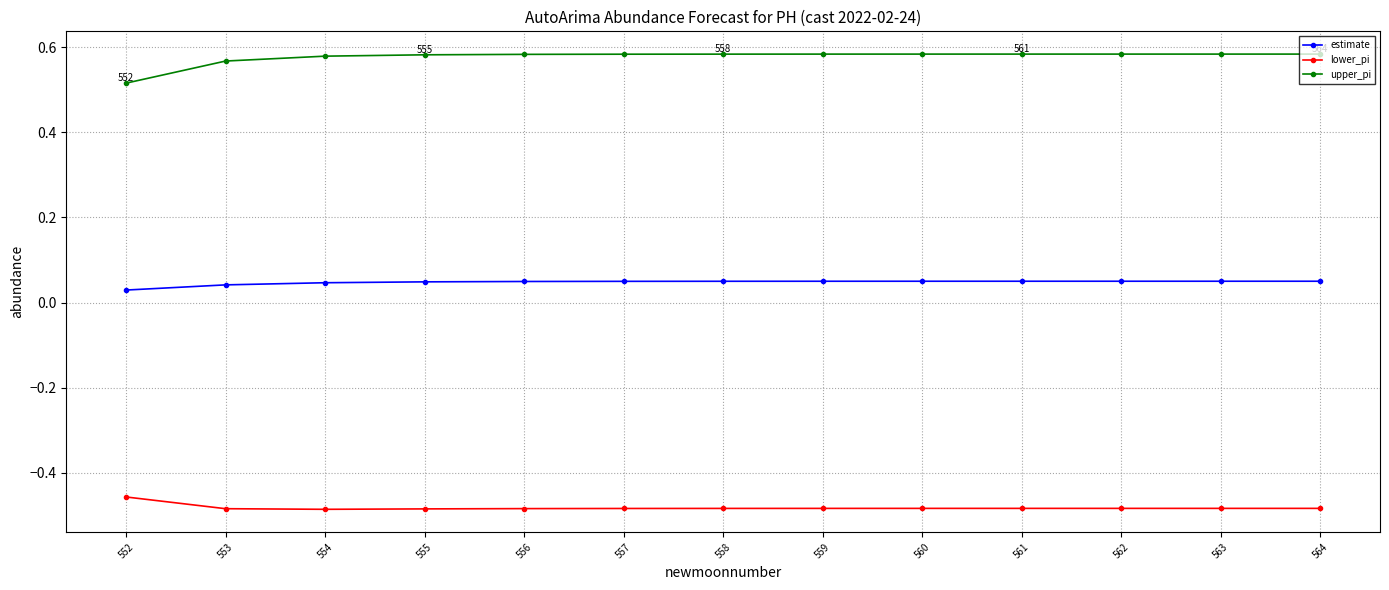

True or false: lower_pi and upper_pi intersect in this chart.

False